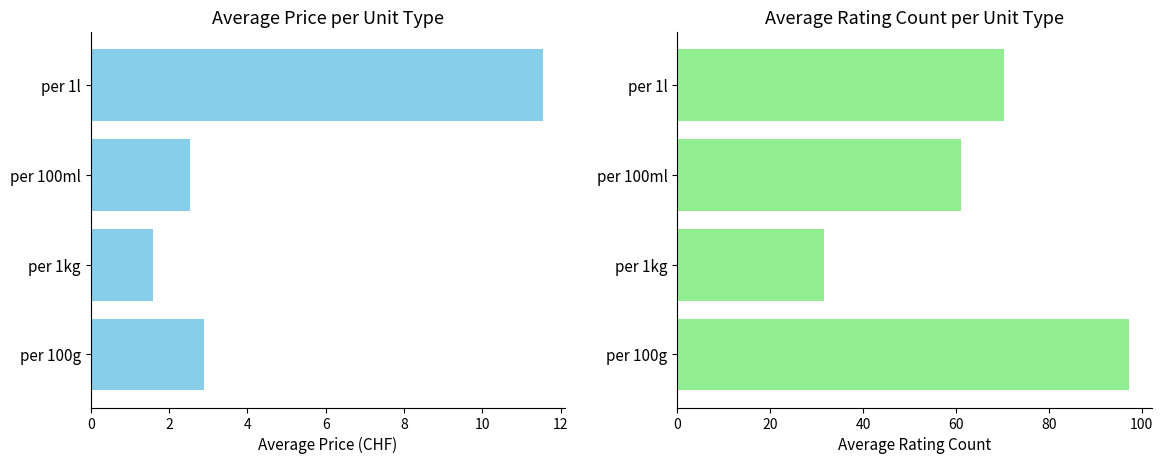

What is the highest value of the Average Price series?

11.5